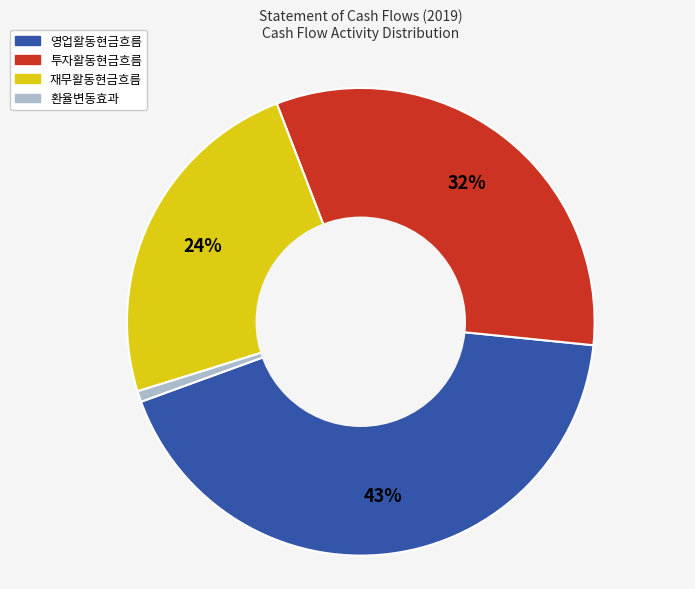

Count the number of slices in the pie.

4